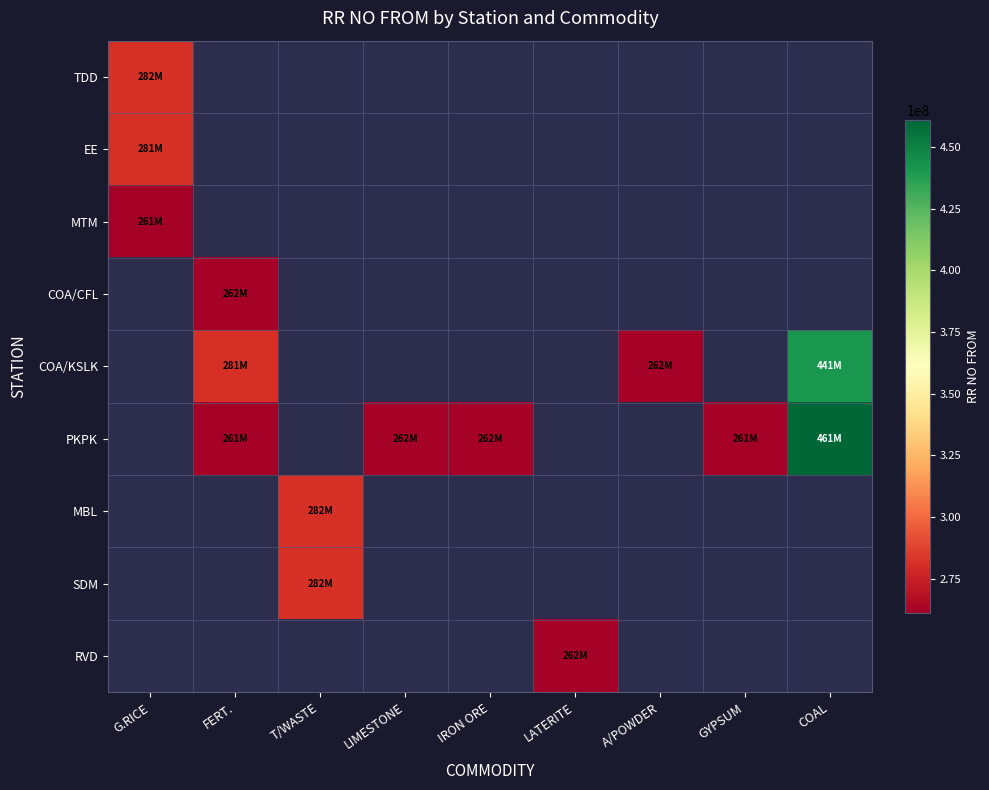

How many values in RVD are above zero?

1